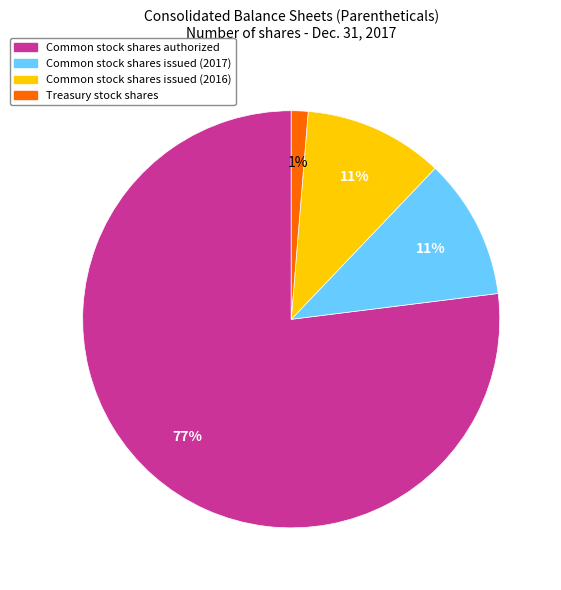

Which category has the biggest portion of the pie?

Common stock shares authorized